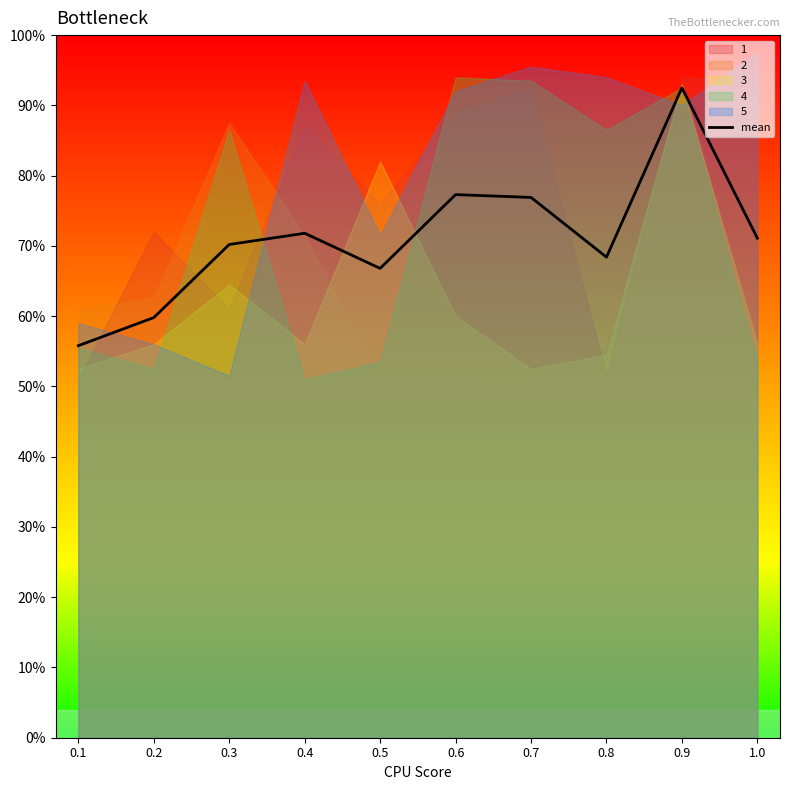

True or false: the data shows 0.4 at 0.3.

False